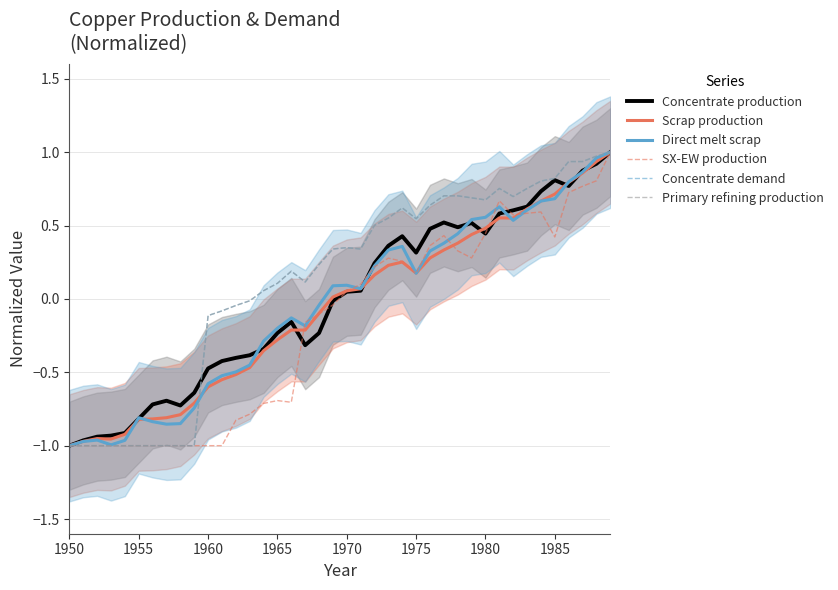

The Direct melt scrap series shows -1.1 at 1955. True or false?

False